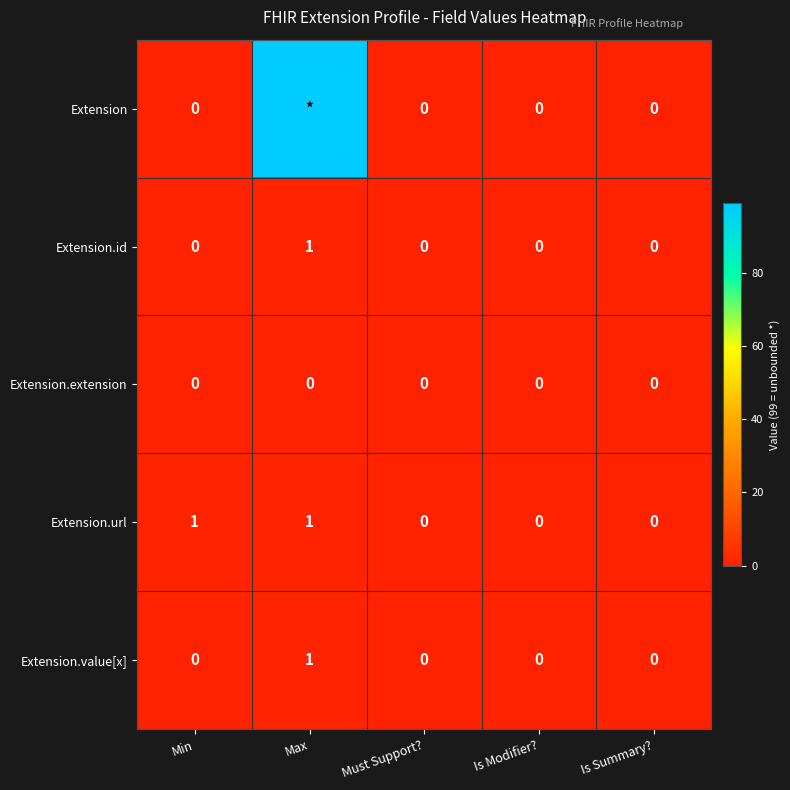

How many Extension.url values are between 0 and 1?

5